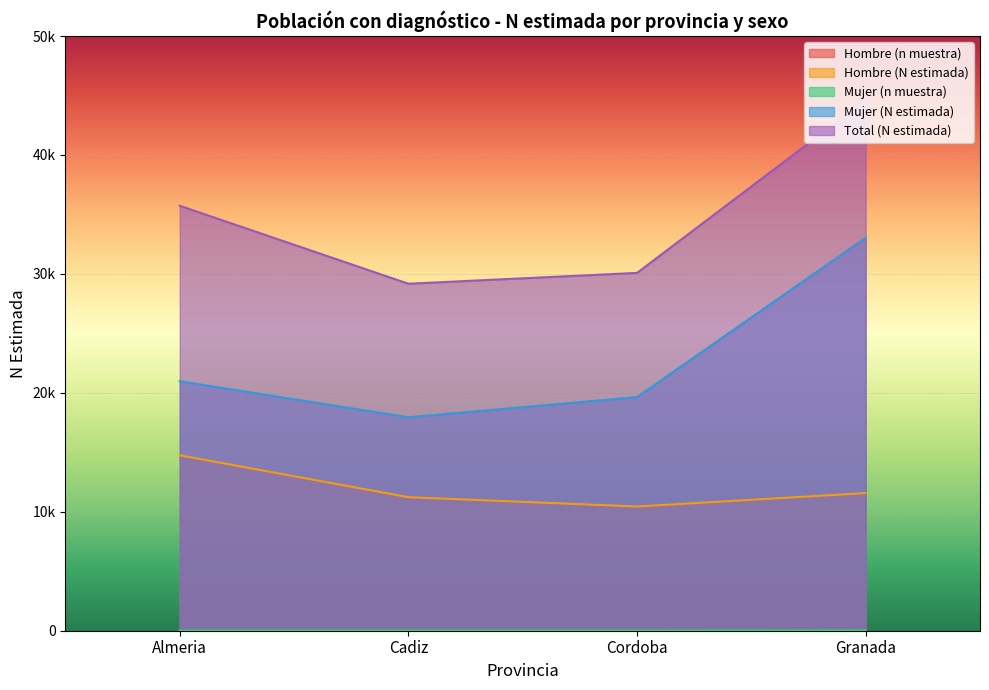

What is the greatest value displayed?

44612